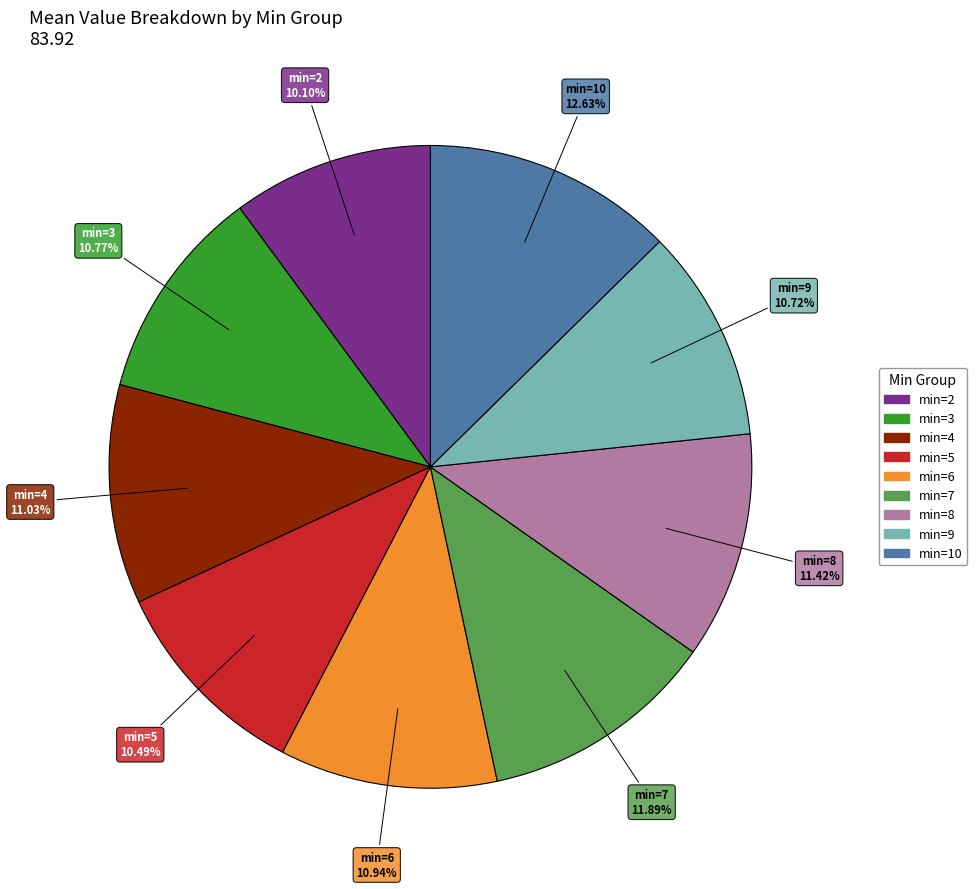

Which category has the biggest portion of the pie?

min=10